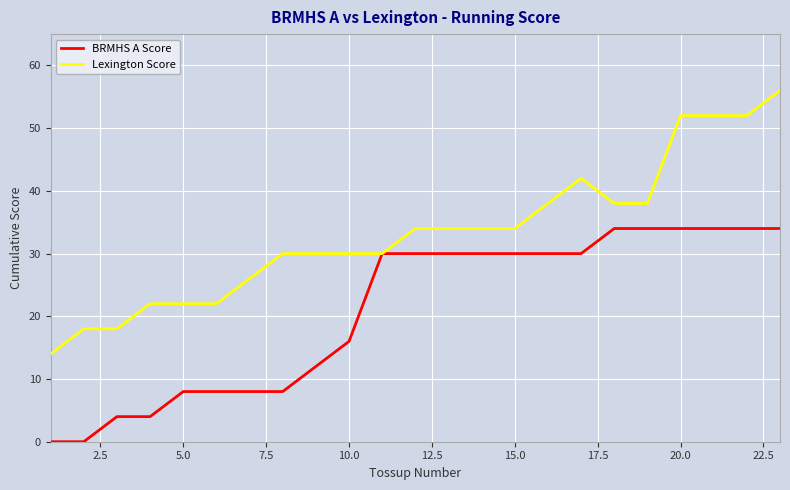

Which series has the largest range (max minus min)?

Lexington Score